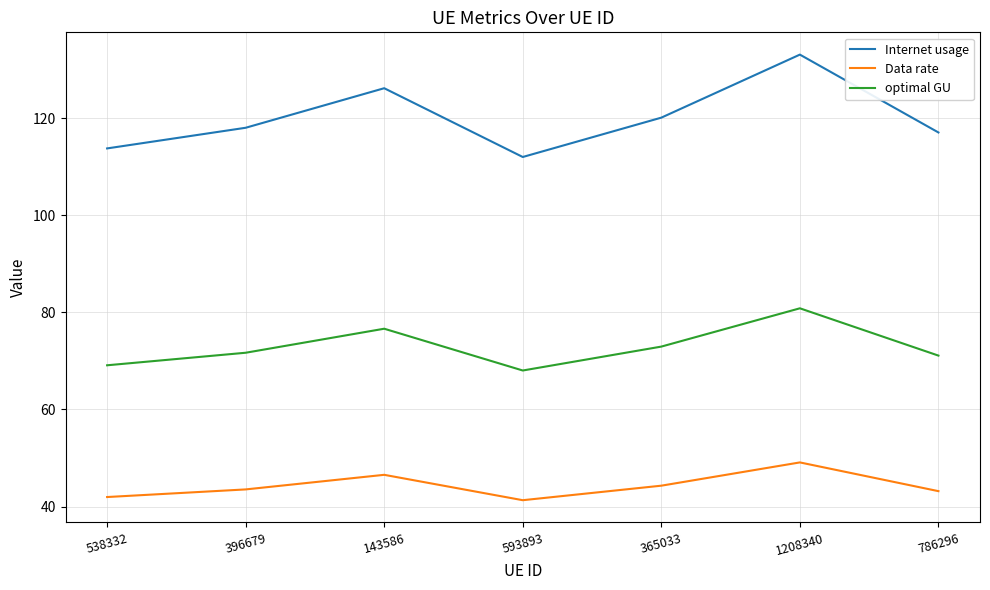

Is it true that optimal GU equals 71.1 at 786296?

True